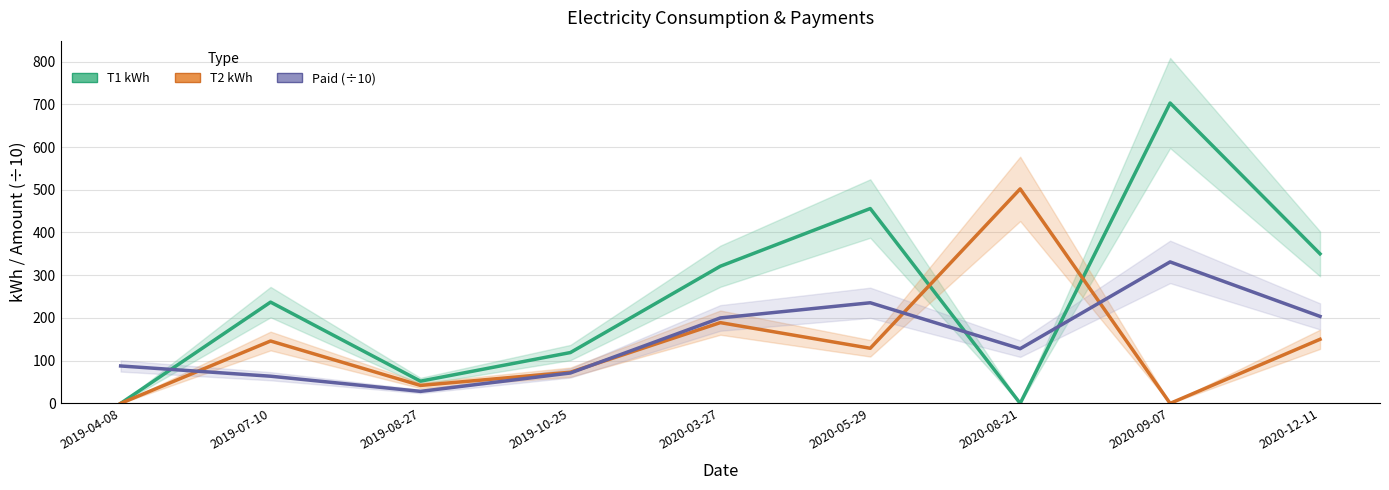

Which category has the highest value across all series?

2020-09-07